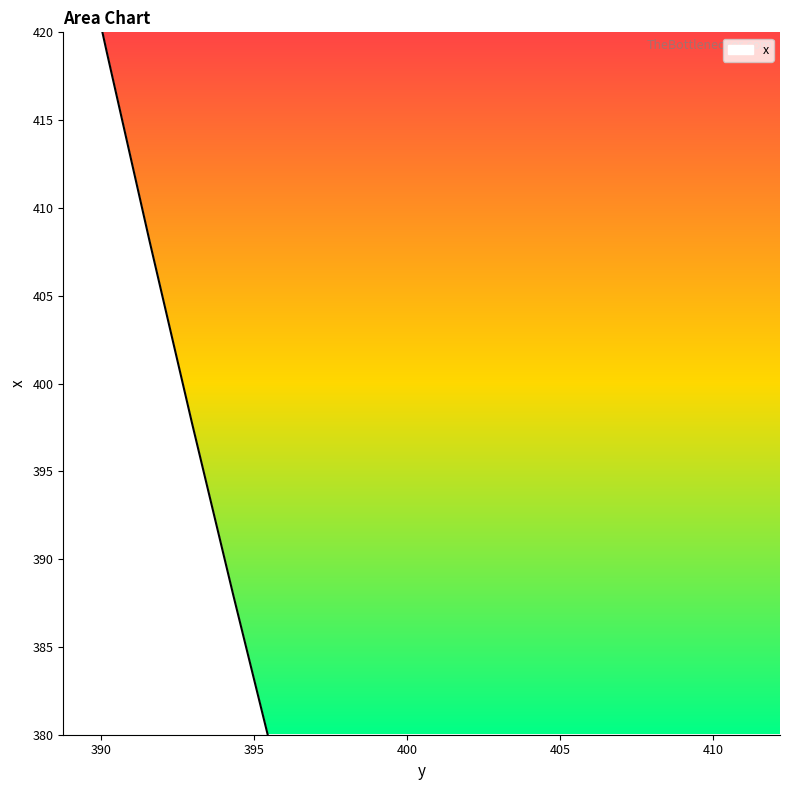

Is it true that the value at 406.426 is 521.8?

False